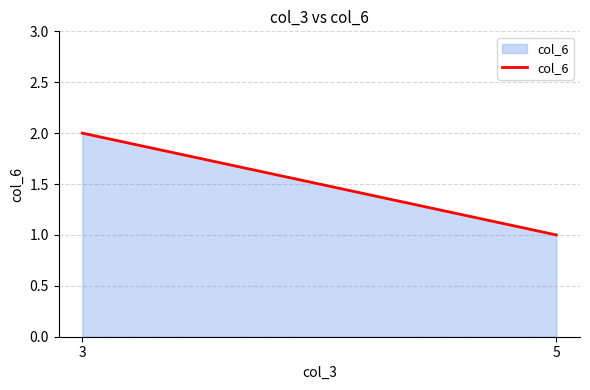

What is the value of the 2nd point from the left?

1